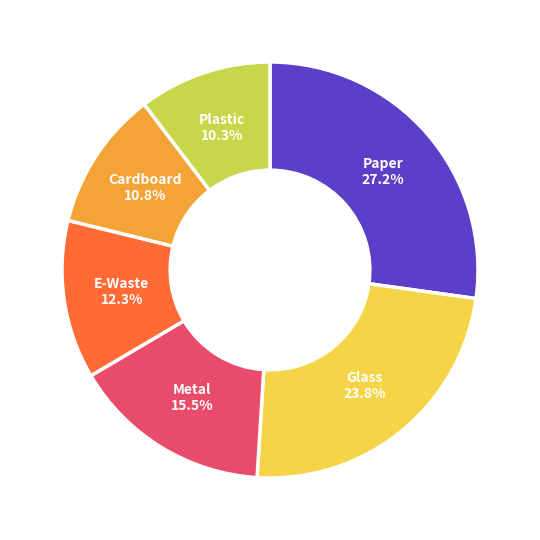

Approximately how many times larger is the value at Paper compared to Plastic?

2.6